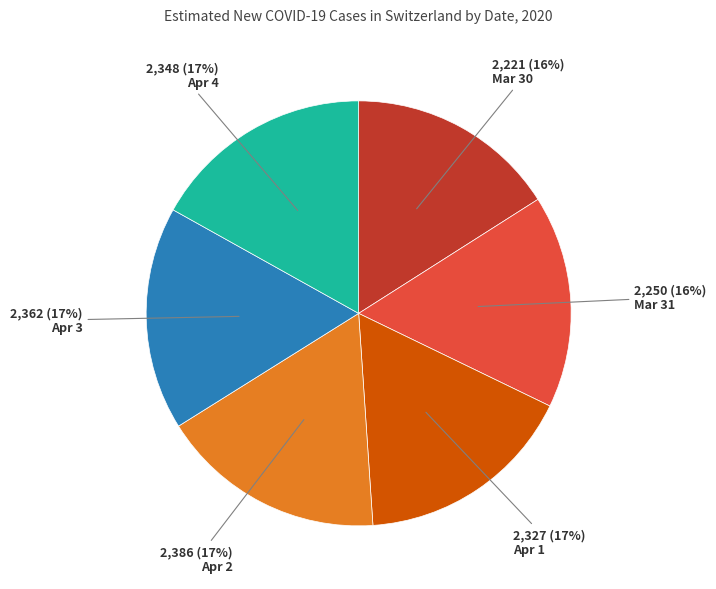

How many segments does this pie chart have?

6